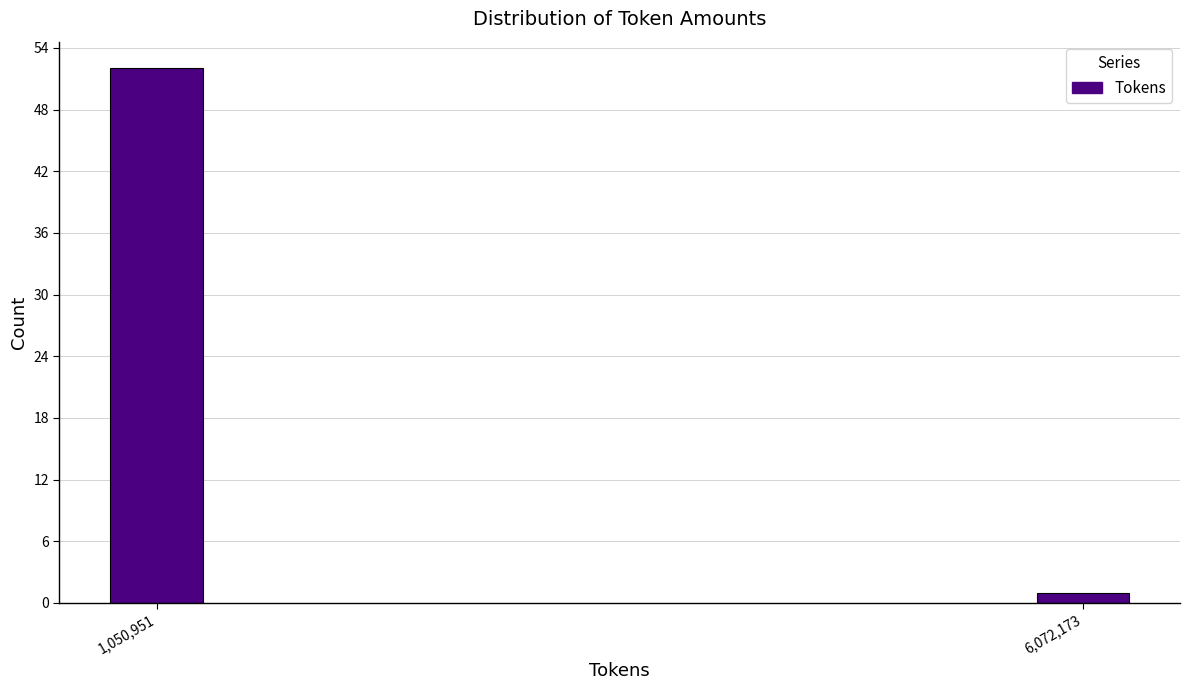

Reading left to right, what are all the values shown in this chart?

52	1